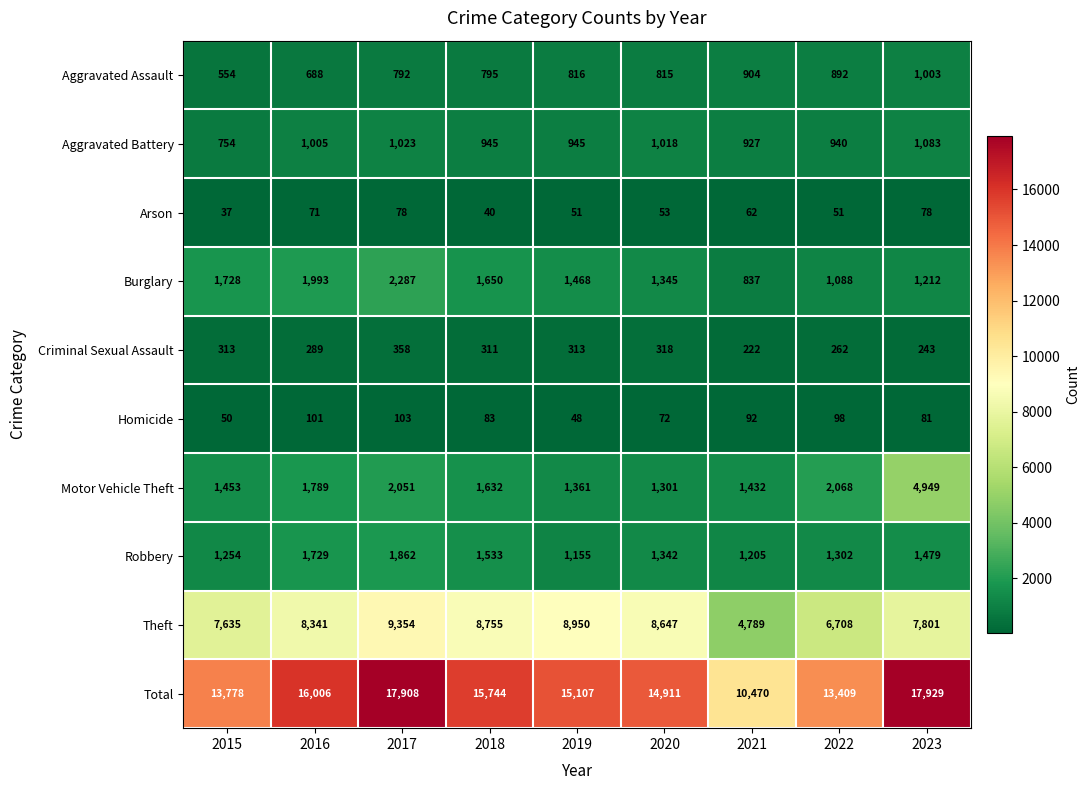

Which label corresponds to the largest value in the chart?

2023